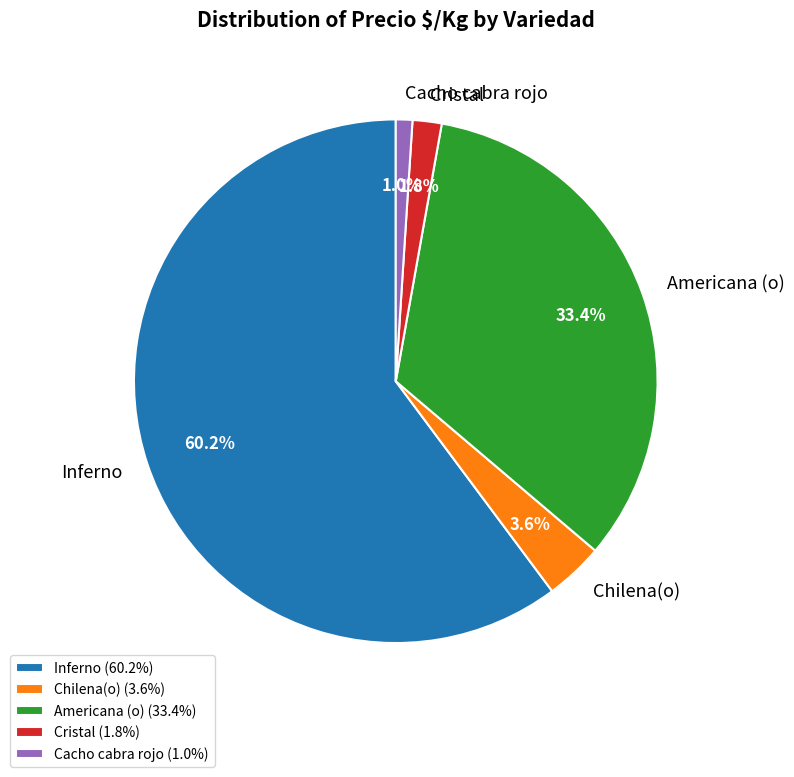

Is Inferno the majority of the pie?

Yes